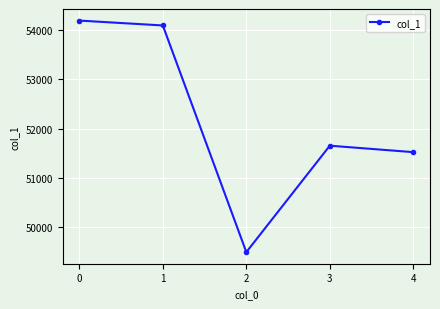

How many interior local peaks (higher than both neighbors) does the data have?

1